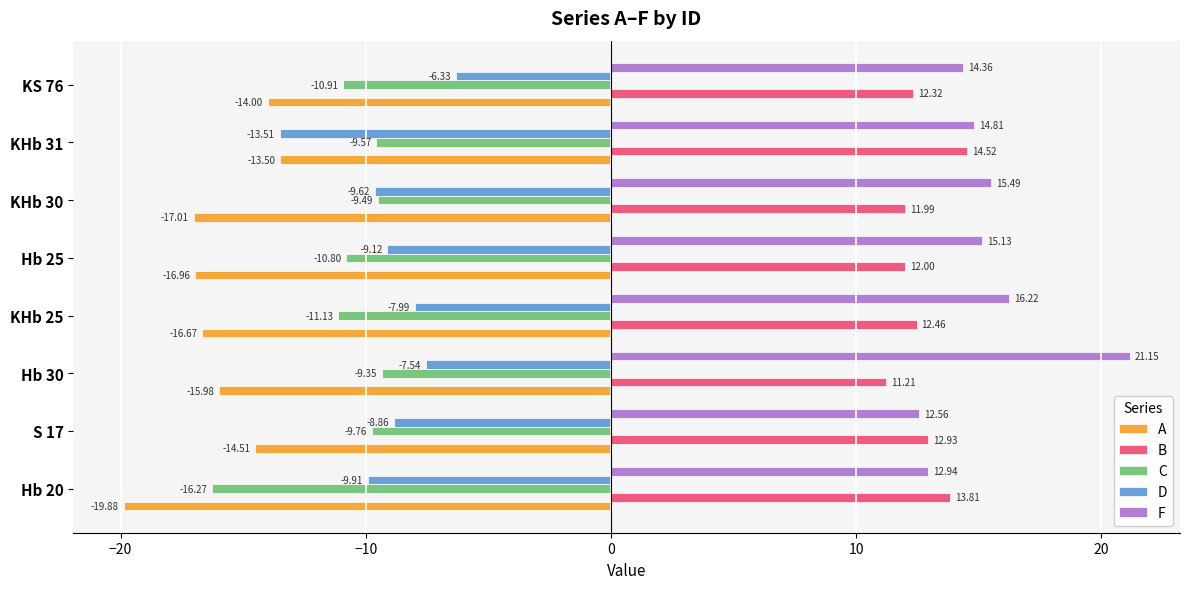

At how many categories does at least one series exceed 7?

8